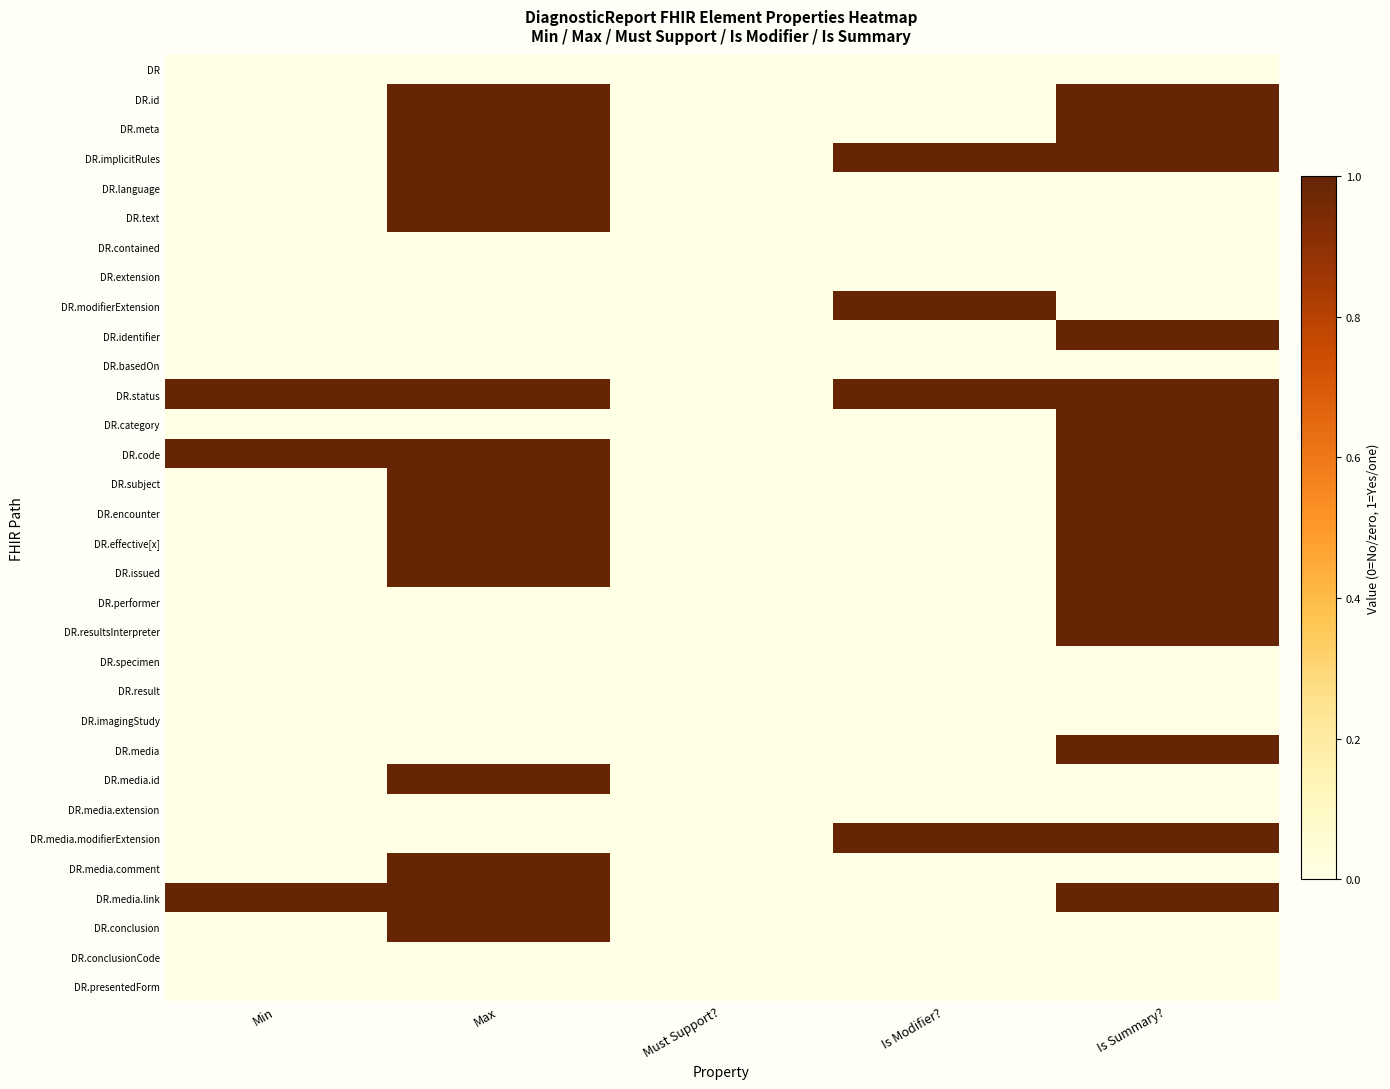

How many data points does each series have?

5